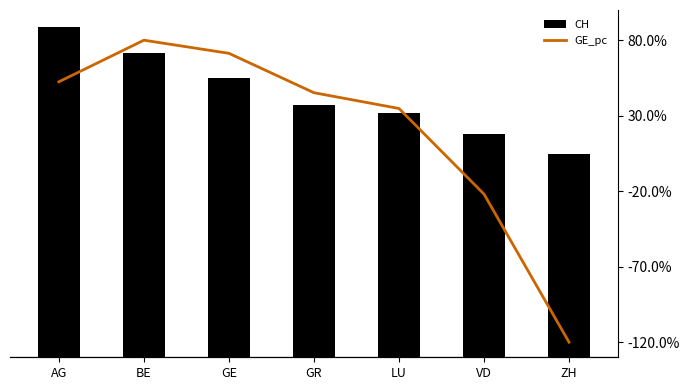

The value of CH (cases) at LU is 489.7. True or false?

False